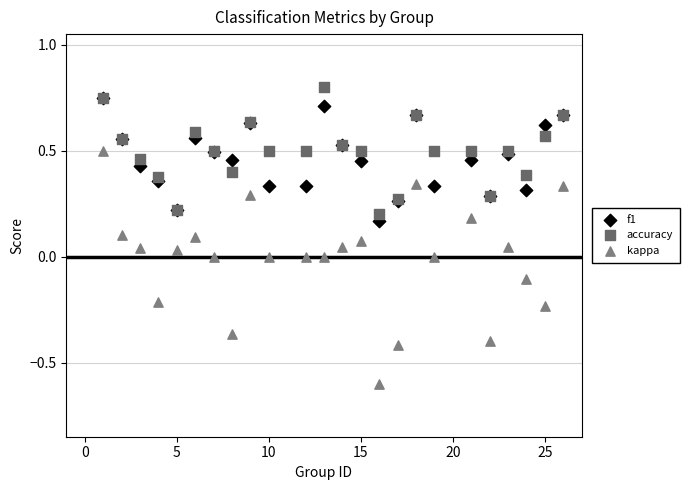

What are all the series names shown in the legend?

f1, accuracy, kappa